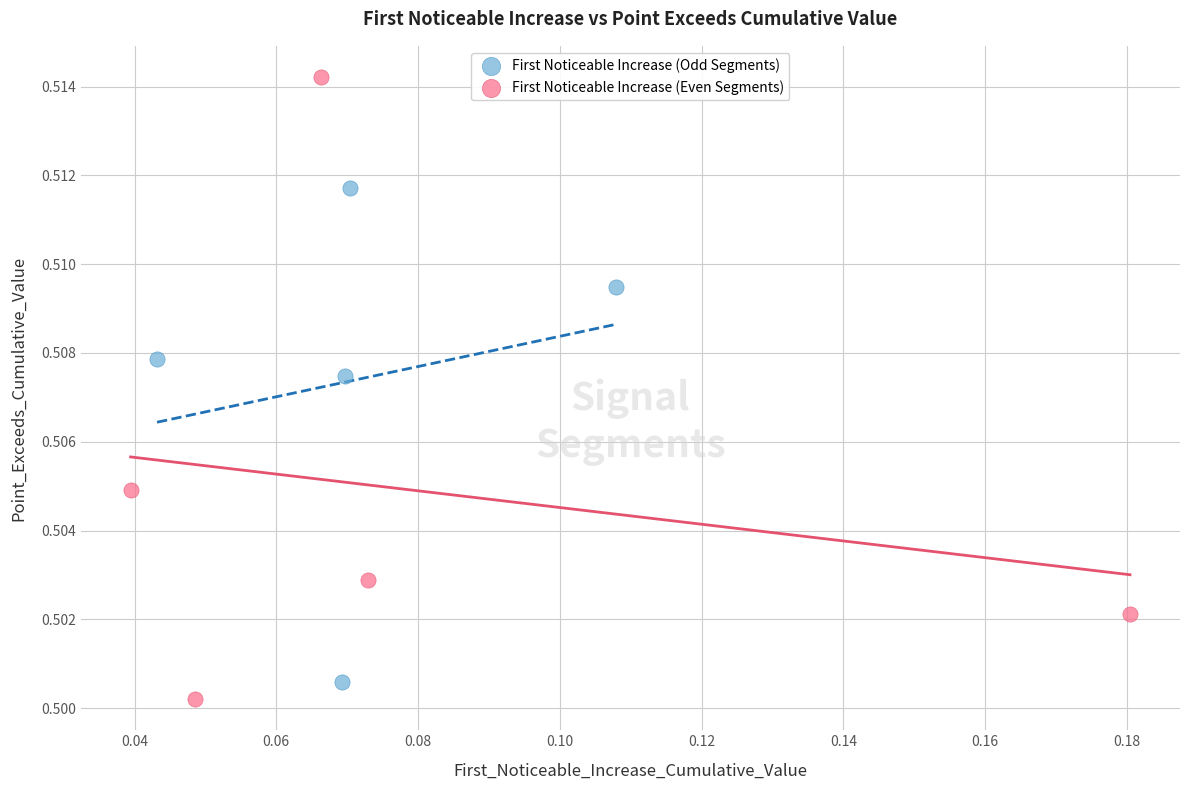

What are all the series names shown in the legend?

First Noticeable Increase (Odd Segments), First Noticeable Increase (Even Segments)